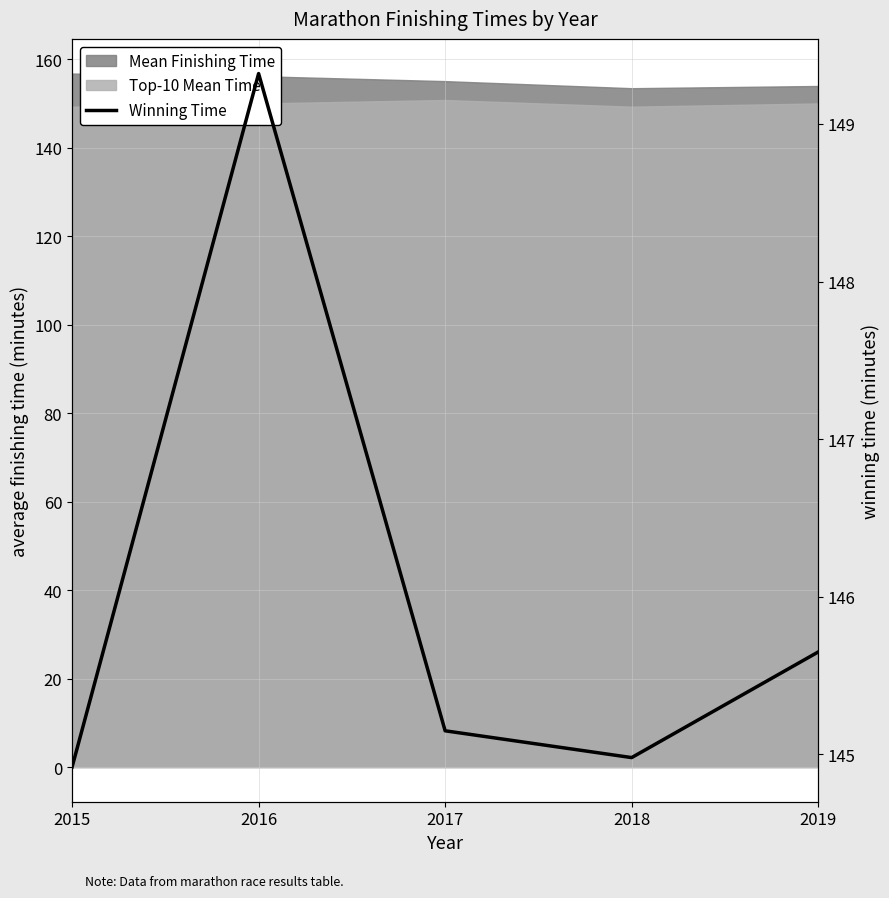

What is the greatest value displayed?

149.3